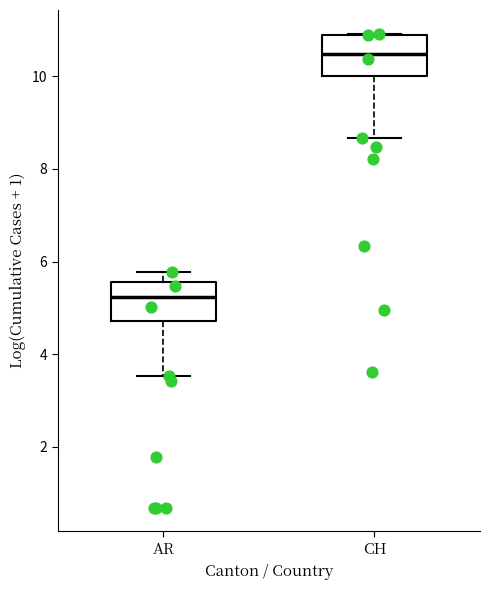

Which box has the lowest median line?

AR